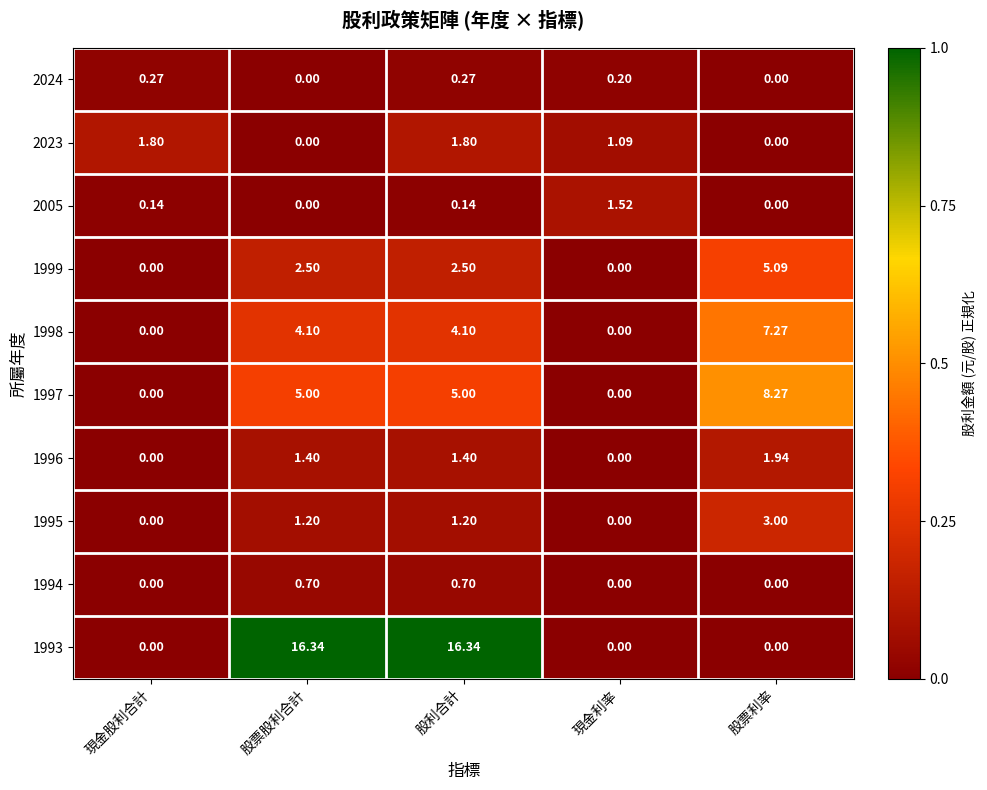

Is the value of 2023 at 現金利率 greater than the value of 2005 at 現金股利合計?

Yes